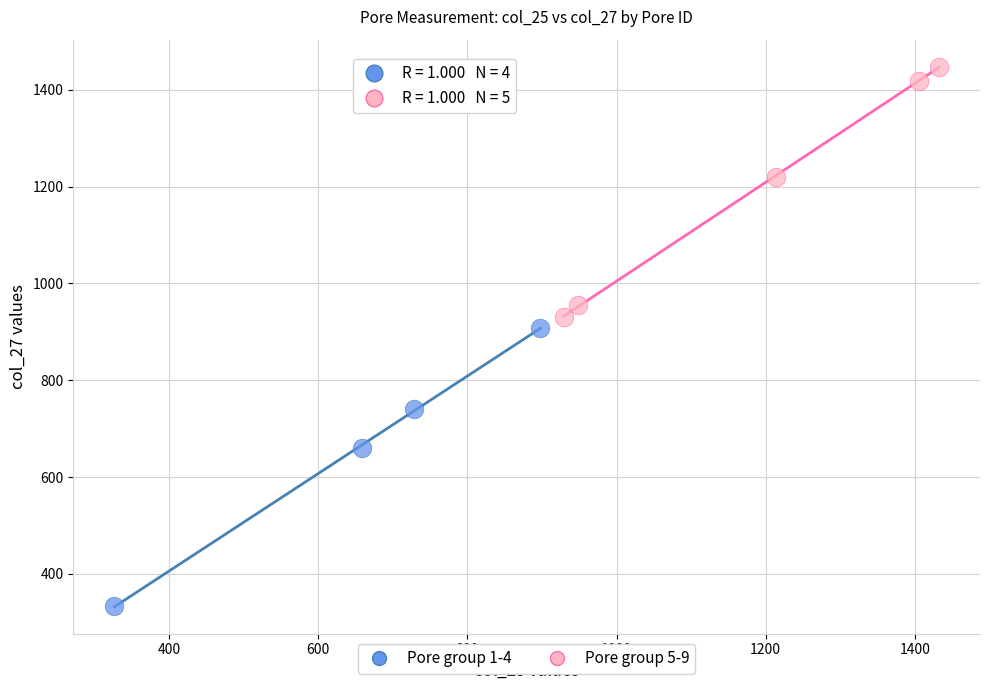

Which series reaches the minimum Y coordinate?

Pore group 1-4